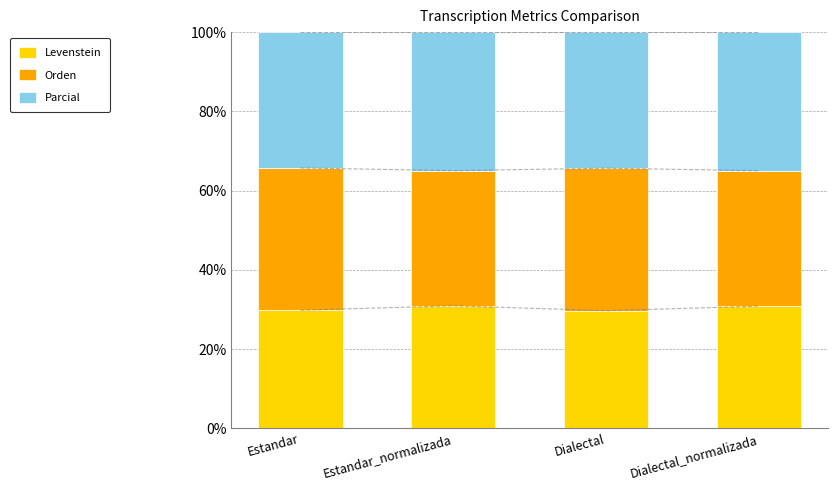

What is the label of the 3rd bar from the right?

Estandar_normalizada